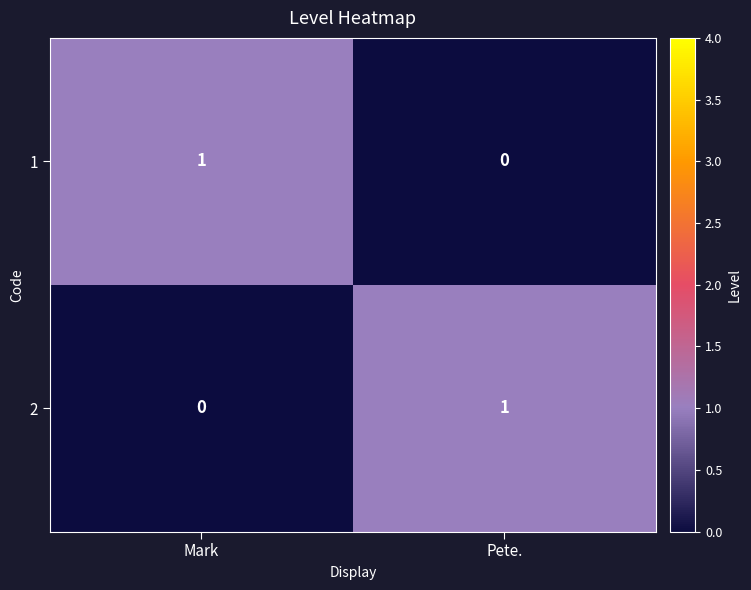

Where is 2 nearest to the value 0?

Mark